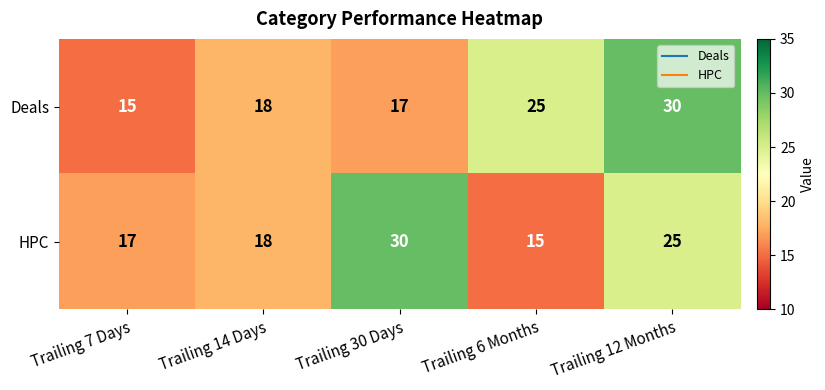

The Deals series shows 25 at Trailing 6 Months. True or false?

True